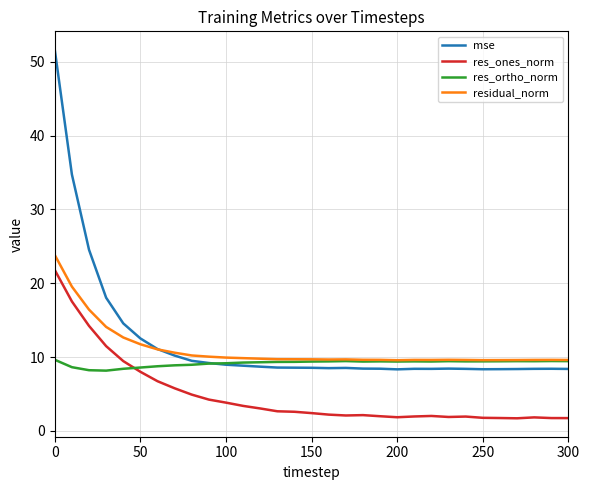

Which series has the widest spread of values?

mse